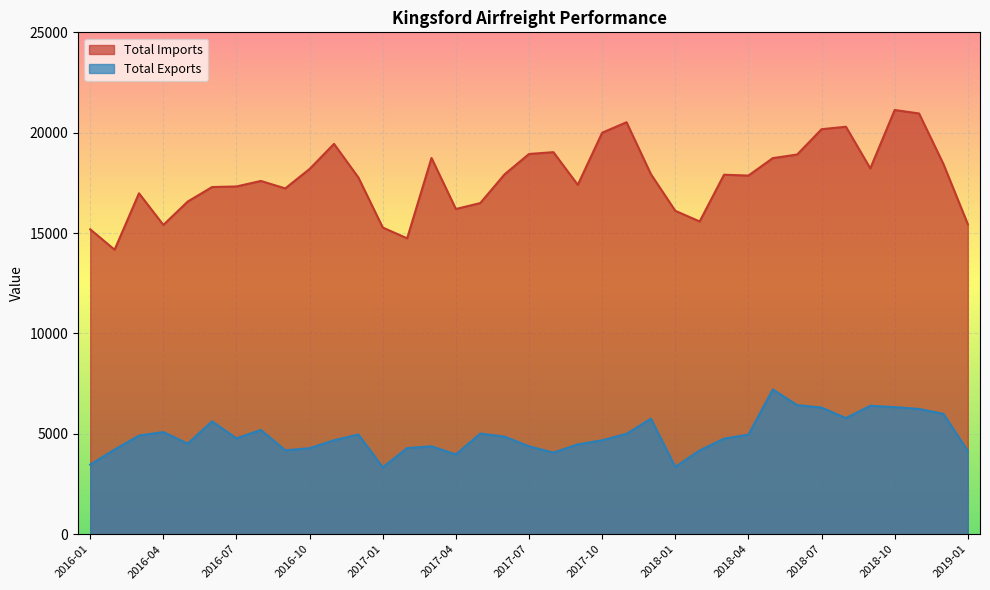

True or false: Total Imports and Total Exports cross at least once.

False